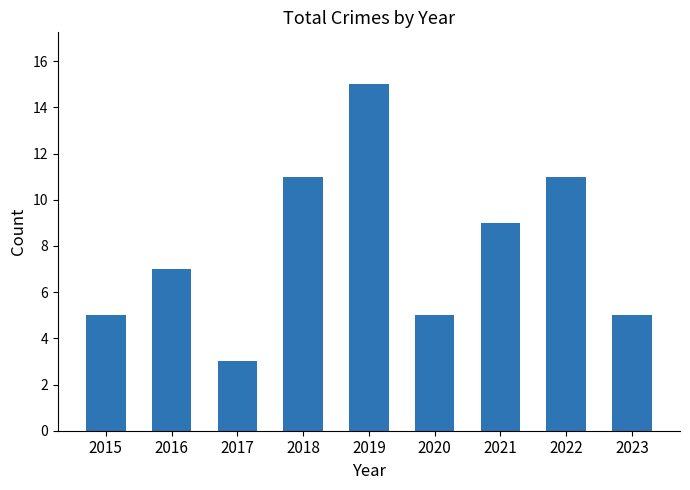

True or false: the data shows 5 at 2017.

False